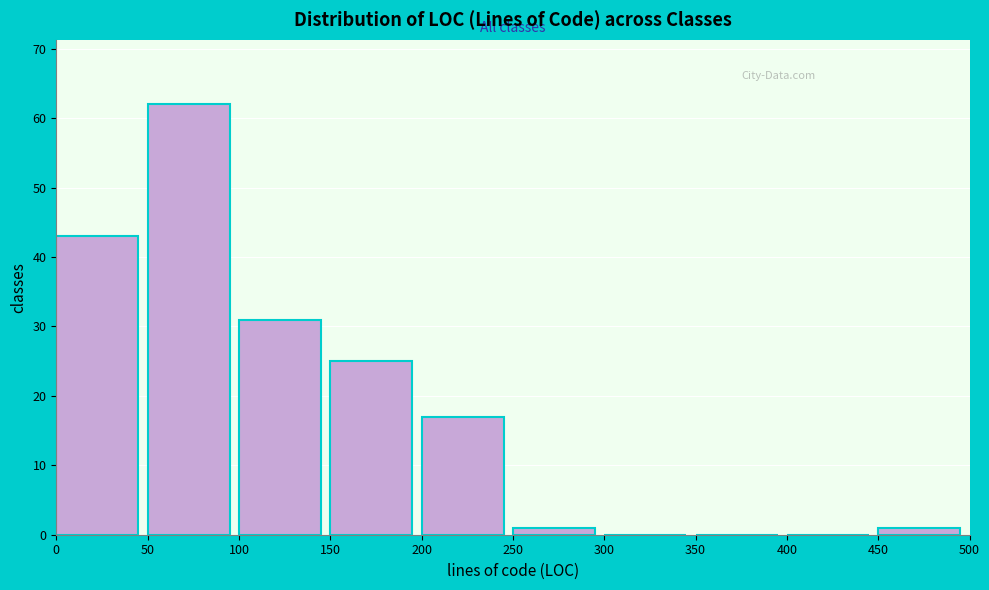

Reading left to right, list every bar in this chart as the range it spans on the x-axis followed by its height. The values are not printed on the chart, so give them approximately, as read against the axis.

0 to 50: 43
50 to 100: 62
100 to 150: 31
150 to 200: 25
200 to 250: 17
250 to 300: 1
300 to 350: 0
350 to 400: 0
400 to 450: 0
450 to 500: 1